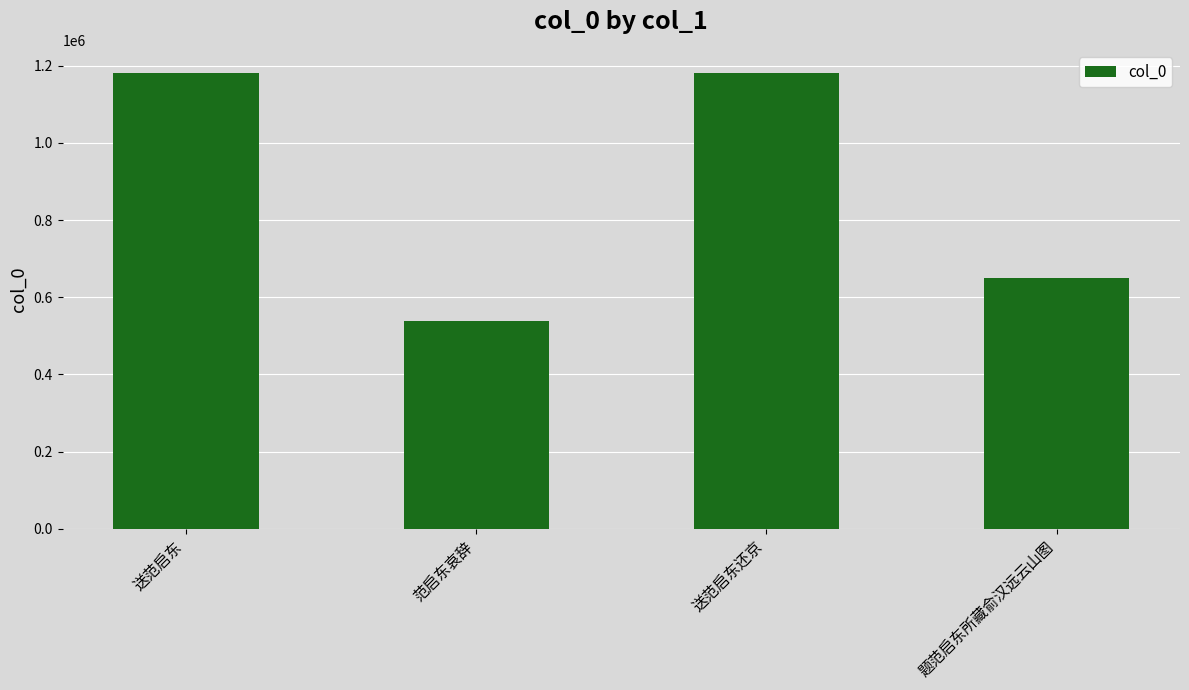

The chart shows a value of 539392 at 范启东哀辞. True or false?

True